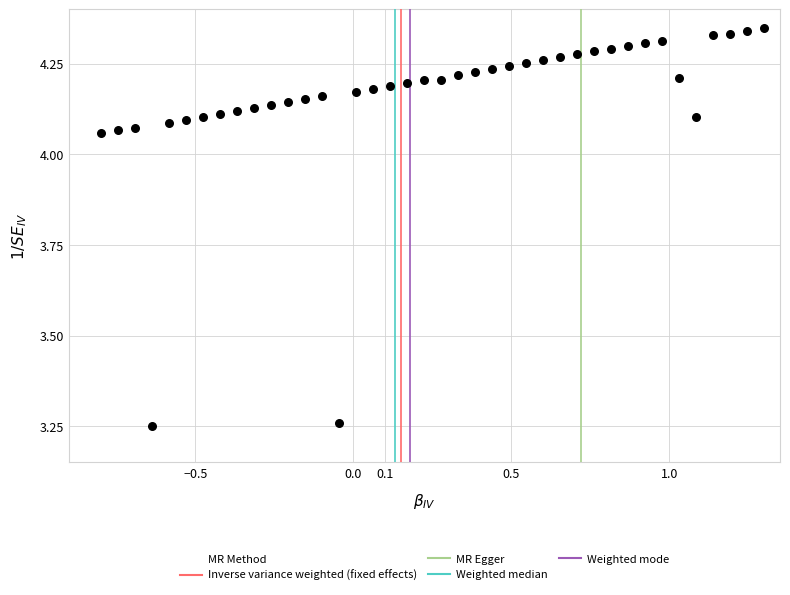

What is the range of Y values (max minus min)?

1.1